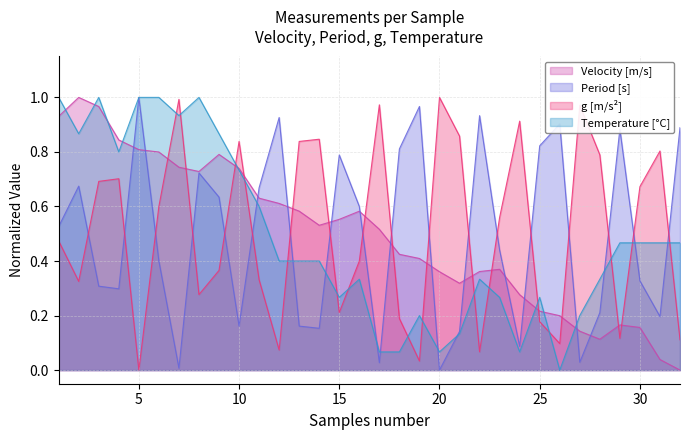

How many distinct data groups are displayed?

4